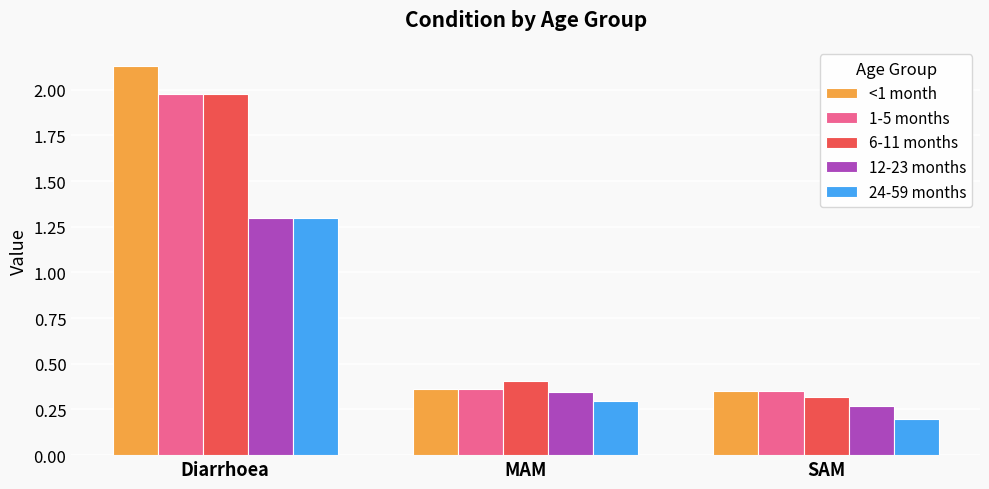

Which series has the largest total across all categories?

<1 month